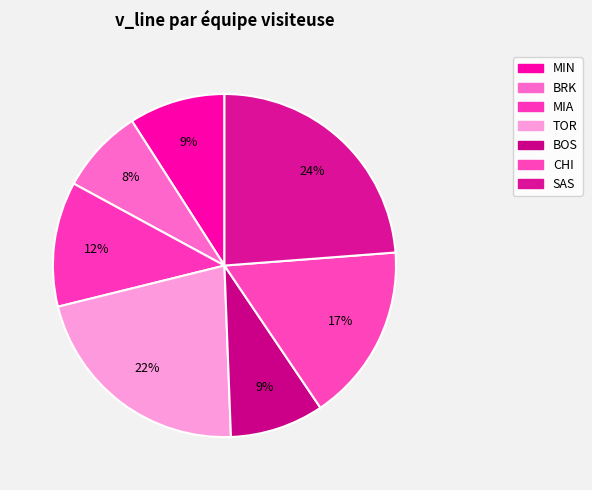

Is it true that TOR is 22% of the pie?

True